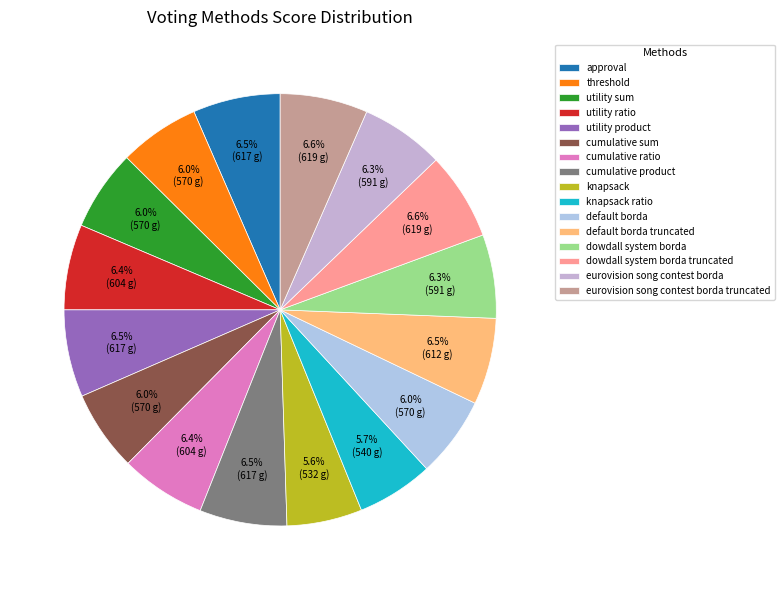

Is there a majority slice in this chart?

No